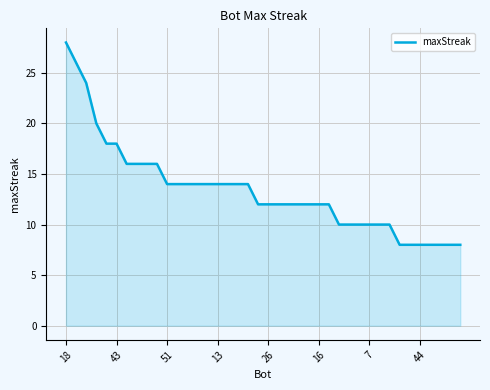

What is the greatest value displayed?

28